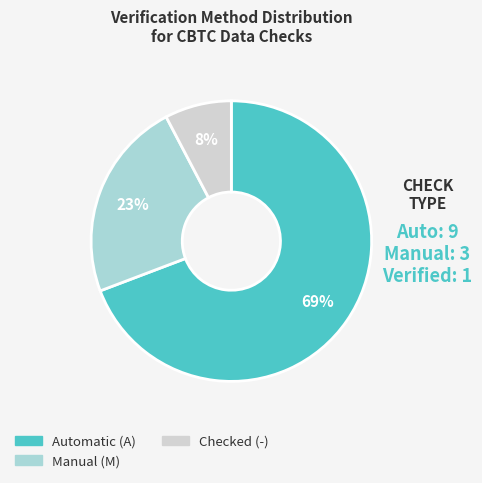

To the nearest percent, what is the average slice percentage?

33%